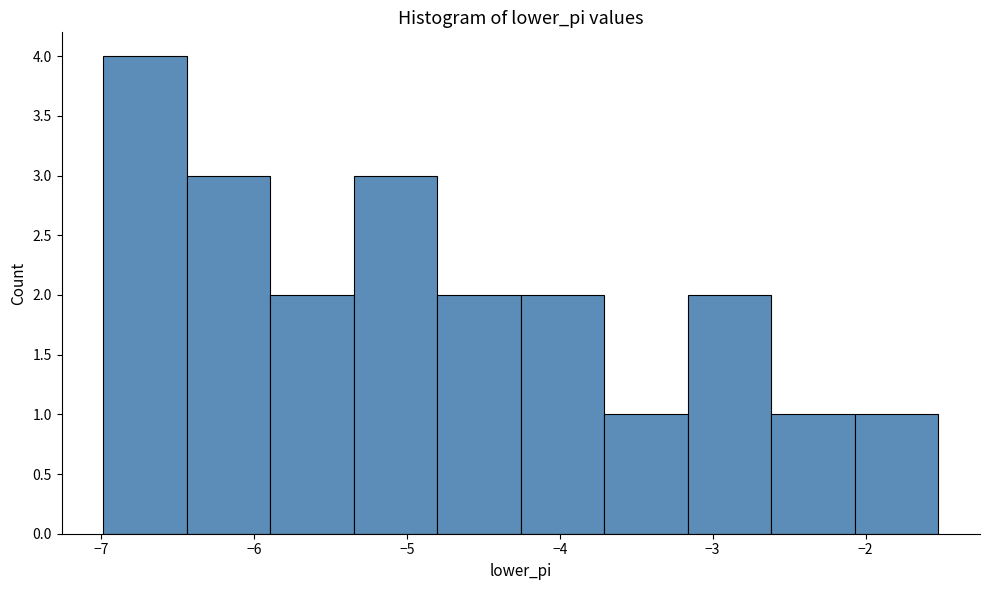

How tall is the bar that spans -2.6 to -2.1 on the x-axis? Neither the bar edges nor the heights are printed on the chart, so give them approximately, as read against the axes.

1